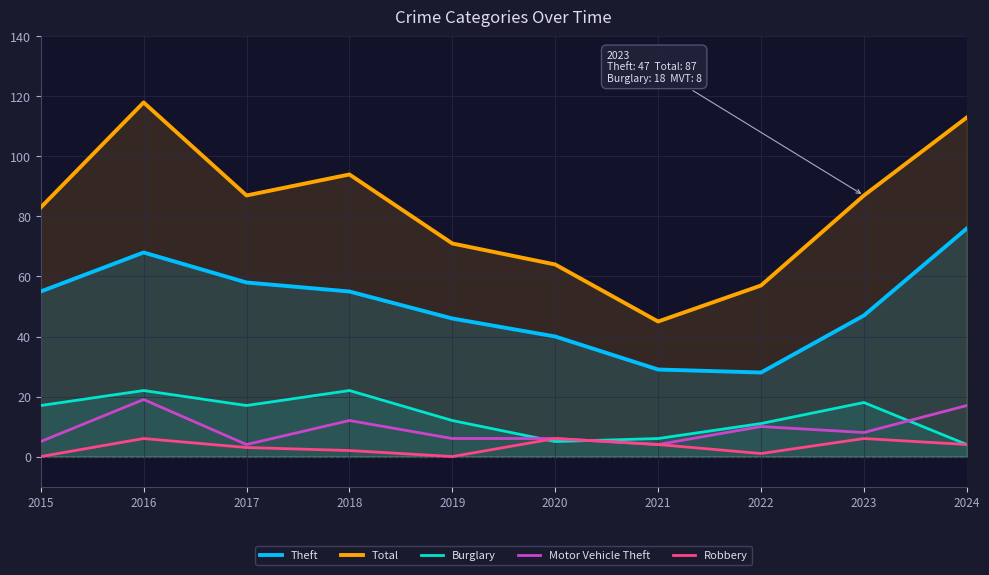

Is the value of Theft at 2017 greater than the value of Robbery at 2022?

Yes